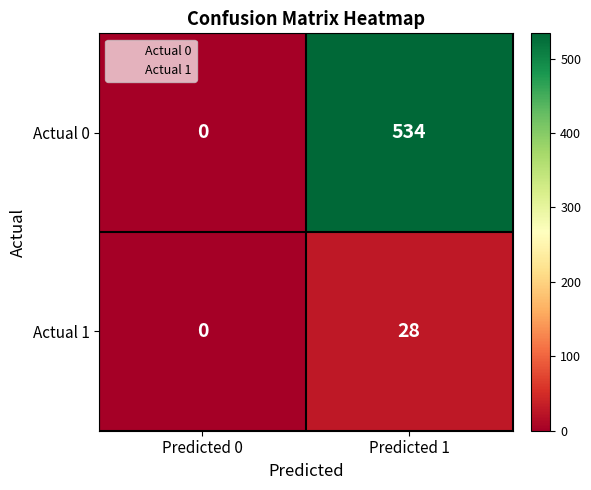

Which series has the widest spread of values?

Actual 0